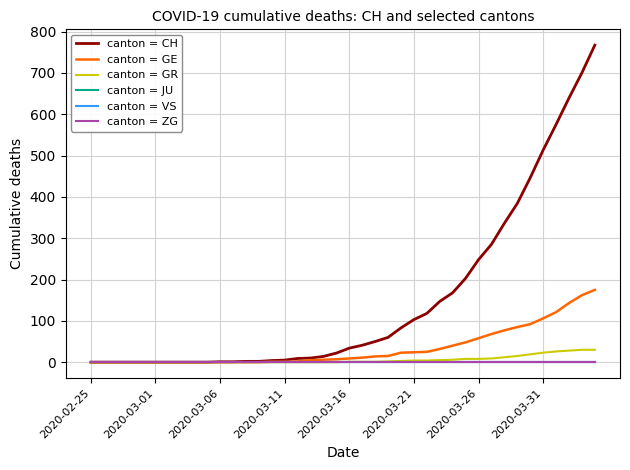

Is this an area chart (filled region under the line)?

No